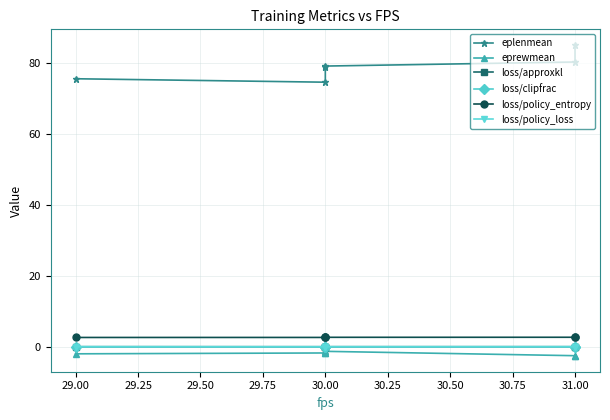

What is the difference between the maximum and minimum values in the eprewmean series?

1.4